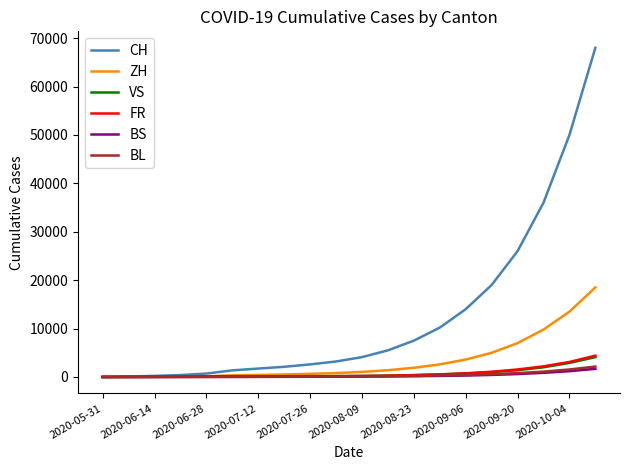

What are all the series names shown in the legend?

CH, ZH, VS, FR, BS, BL